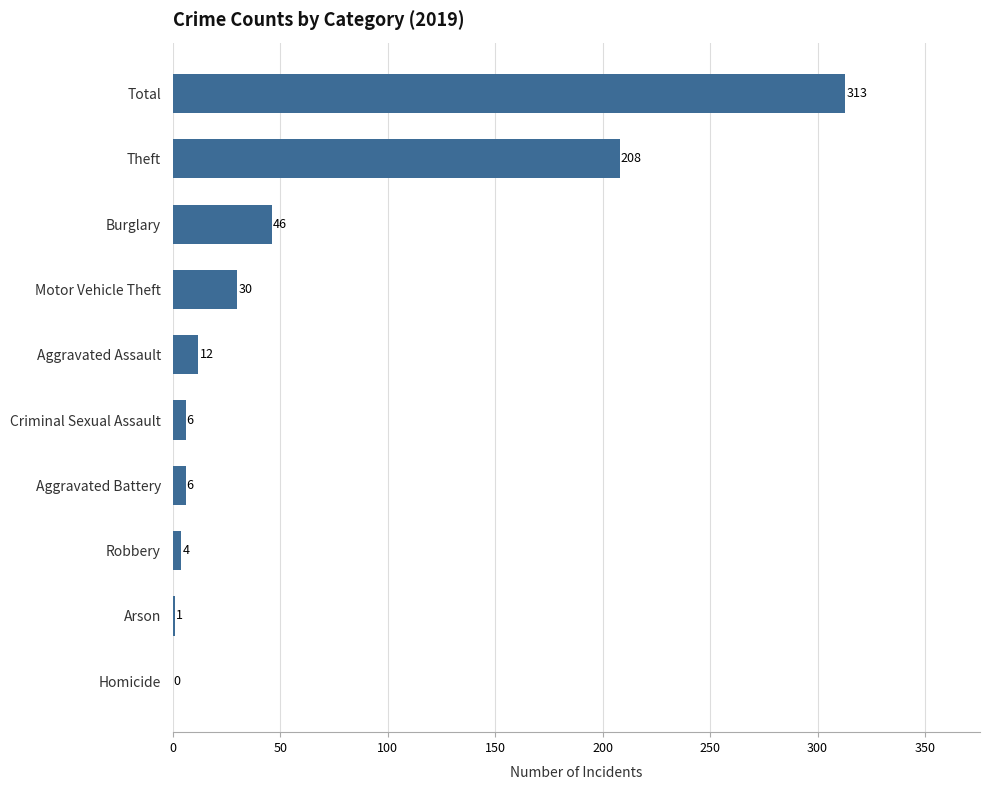

The value at Motor Vehicle Theft is 43. True or false?

False